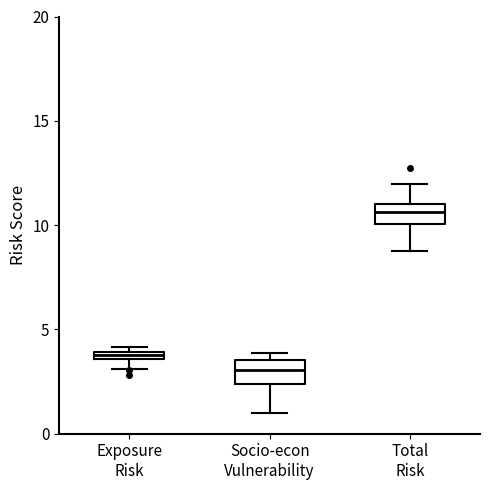

Which box has the highest median line?

Total Risk